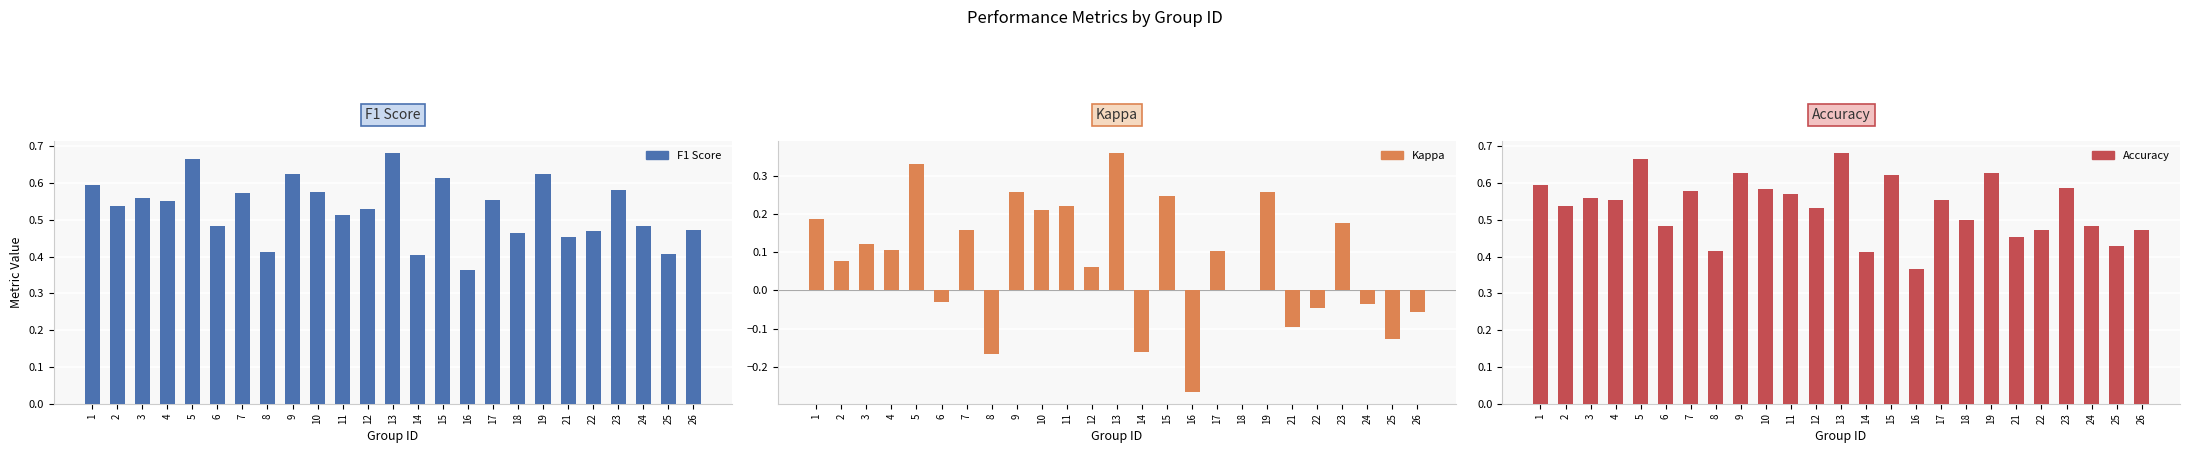

Reading left to right, transcribe all the data shown in this chart.

f1: 1=0.6	2=0.5	3=0.6	4=0.6	5=0.7	6=0.5	7=0.6	8=0.4	9=0.6	10=0.6	11=0.5	12=0.5	13=0.7	14=0.4	15=0.6	16=0.4	17=0.6	18=0.5	19=0.6	21=0.5	22=0.5	23=0.6	24=0.5	25=0.4	26=0.5
kappa: 1=0.2	2=0.1	3=0.1	4=0.1	5=0.3	6=-0.0	7=0.2	8=-0.2	9=0.3	10=0.2	11=0.2	12=0.1	13=0.4	14=-0.2	15=0.2	16=-0.3	17=0.1	18=0.0	19=0.3	21=-0.1	22=-0.0	23=0.2	24=-0.0	25=-0.1	26=-0.1
accuracy: 1=0.6	2=0.5	3=0.6	4=0.6	5=0.7	6=0.5	7=0.6	8=0.4	9=0.6	10=0.6	11=0.6	12=0.5	13=0.7	14=0.4	15=0.6	16=0.4	17=0.6	18=0.5	19=0.6	21=0.5	22=0.5	23=0.6	24=0.5	25=0.4	26=0.5